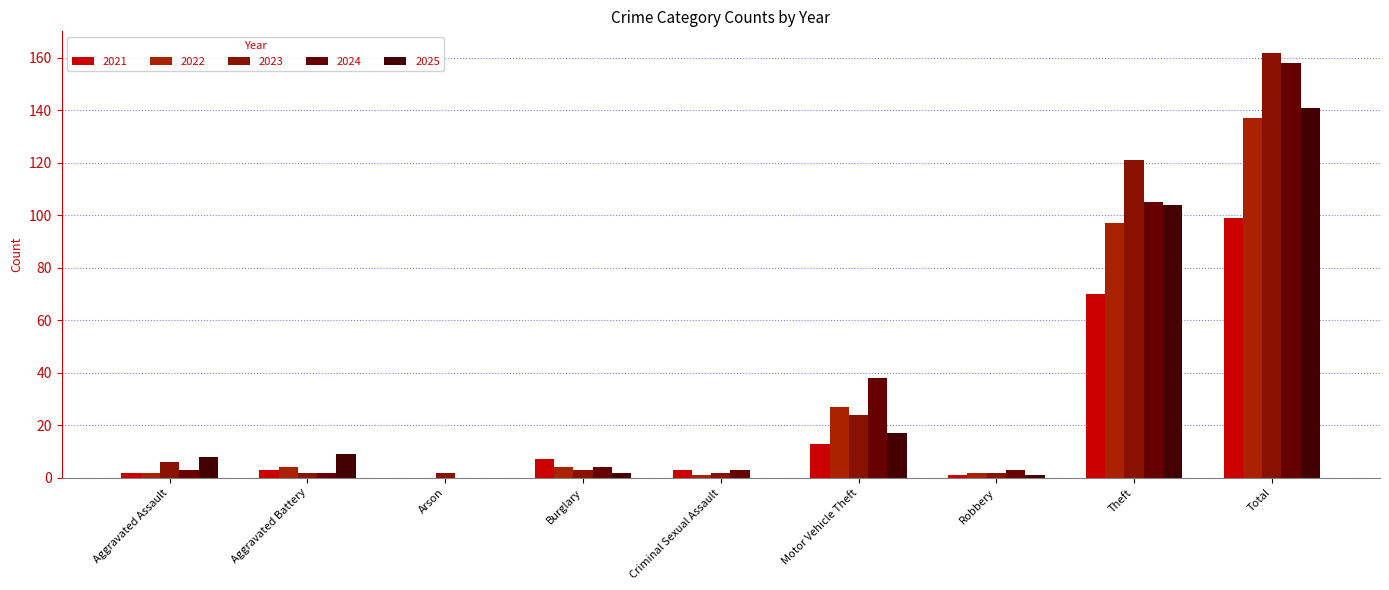

At how many categories does at least one series exceed 136?

1